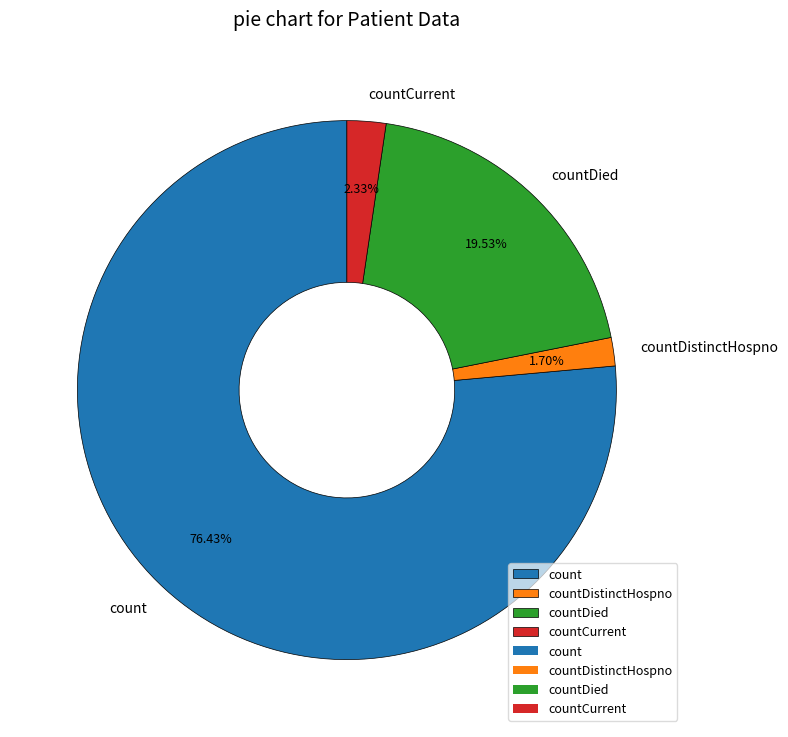

What portion of the pie excludes countCurrent?

97.7%